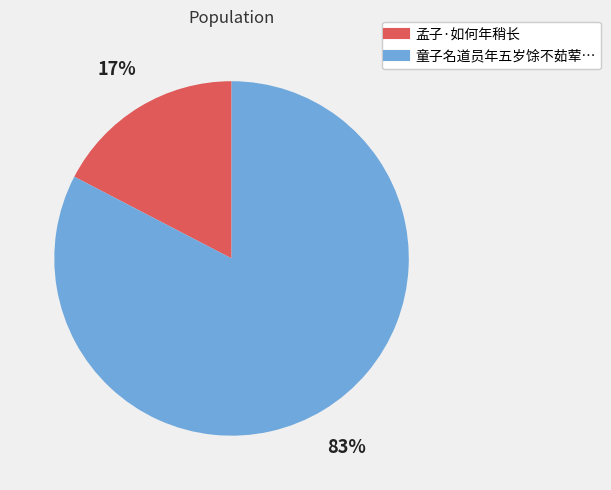

Does any single category account for the majority?

Yes